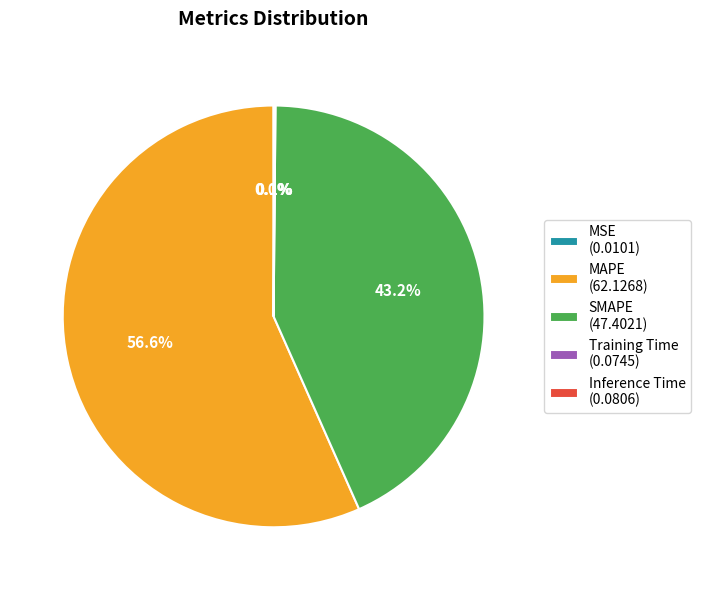

Does MAPE (62.1268) account for over 50% of the chart?

Yes